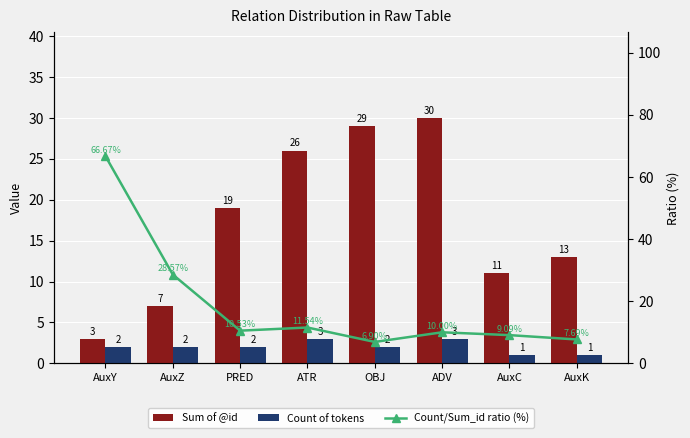

What is the maximum value for Count of tokens?

3.0